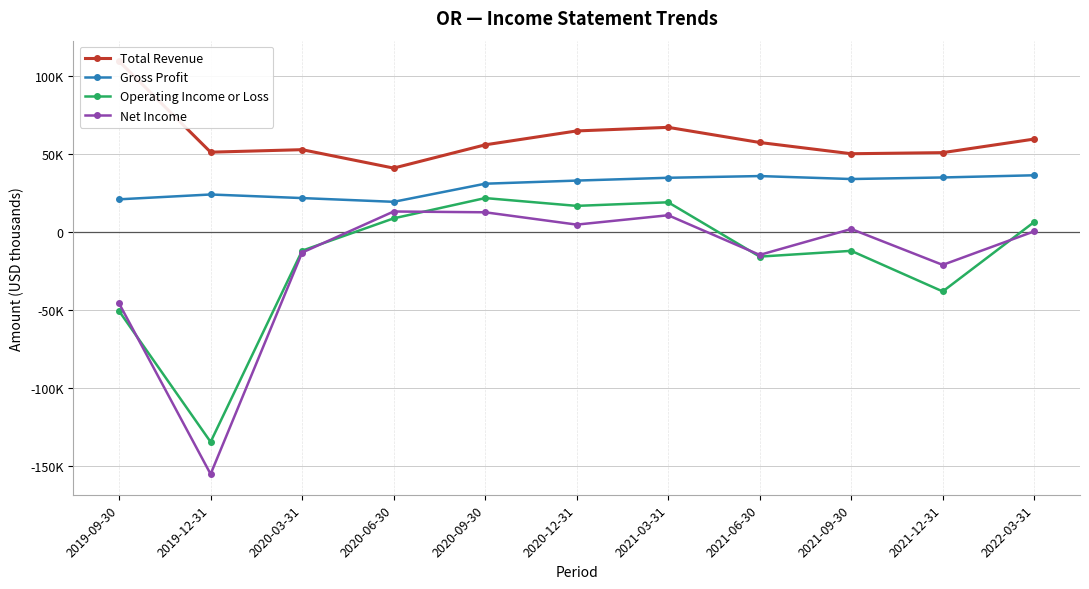

How many interior local valleys does the Gross Profit series have?

2